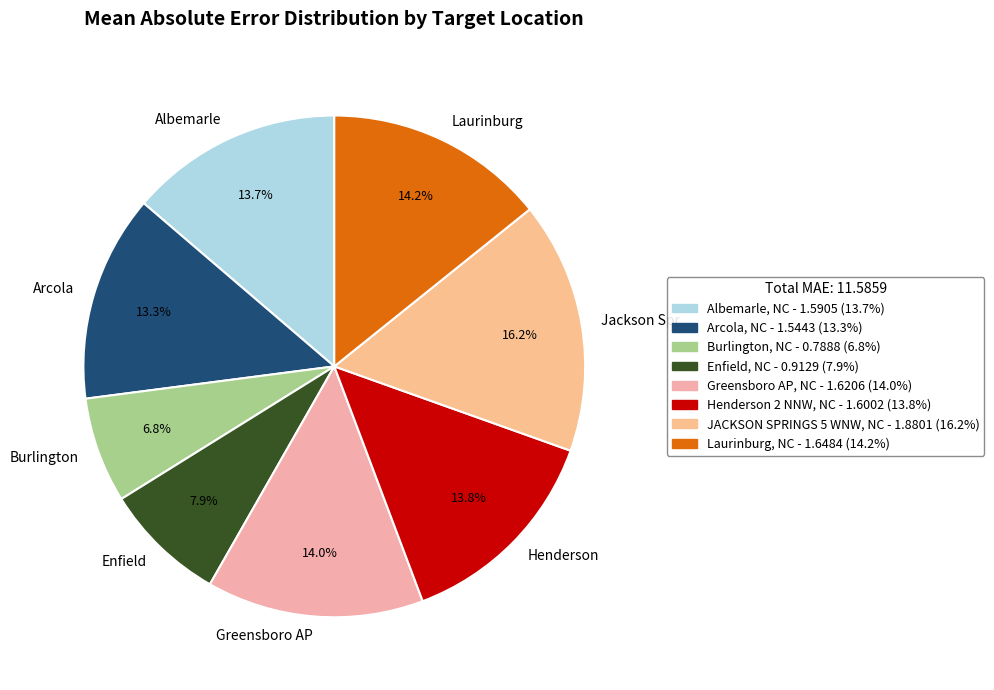

What percentage is NOT represented by Henderson?

86.2%